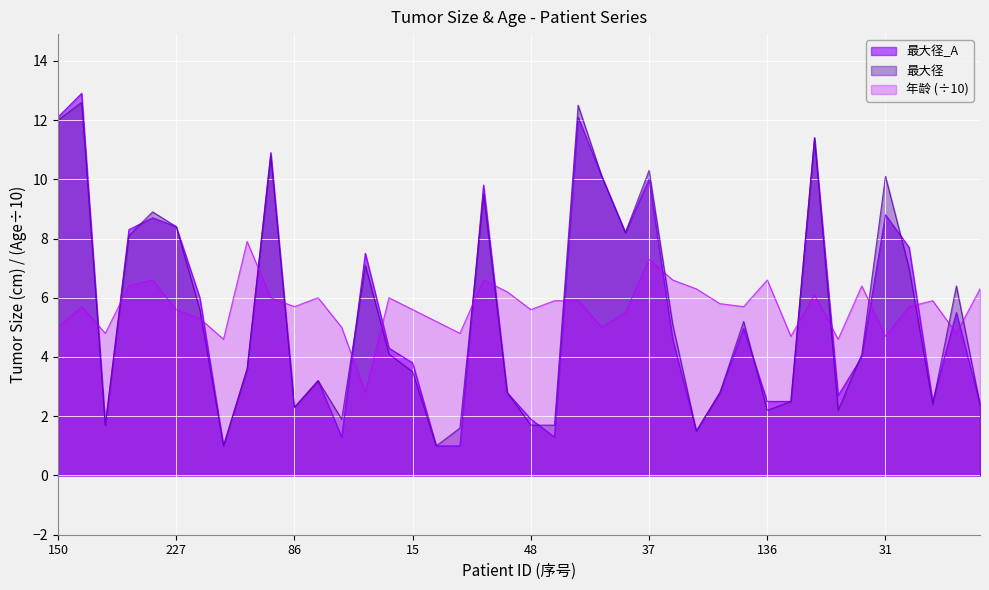

Reading left to right, extract all data points from this chart.

最大径_A: 150=12.1	223=12.9	237=1.7	102=8.3	24=8.7	227=8.4	104=6.0	169=1.0	22=3.6	220=10.9	86=2.3	195=3.2	55=1.3	189=7.5	113=4.3	15=3.8	76=1.0	53=1.0	201=9.8	91=2.8	48=1.9	132=1.3	16=12.1	167=10.1	194=8.2	37=10.0	23=4.6	141=1.5	233=2.8	123=5.0	136=2.5	179=2.5	147=11.4	65=2.7	100=4.0	31=8.8	44=7.7	118=2.5	9=5.5	138=2.4
最大径: 150=12.0	223=12.6	237=1.7	102=8.1	24=8.9	227=8.4	104=5.6	169=1.0	22=3.6	220=10.8	86=2.3	195=3.2	55=1.9	189=7.1	113=4.1	15=3.5	76=1.0	53=1.6	201=9.5	91=2.8	48=1.7	132=1.7	16=12.5	167=10.1	194=8.2	37=10.3	23=5.1	141=1.5	233=2.8	123=5.2	136=2.2	179=2.5	147=11.4	65=2.2	100=4.1	31=10.1	44=7.0	118=2.4	9=6.4	138=2.4
年龄: 150=5.0	223=5.7	237=4.8	102=6.4	24=6.6	227=5.6	104=5.3	169=4.6	22=7.9	220=6.0	86=5.7	195=6.0	55=5.0	189=2.8	113=6.0	15=5.6	76=5.2	53=4.8	201=6.6	91=6.2	48=5.6	132=5.9	16=5.9	167=5.0	194=5.5	37=7.3	23=6.6	141=6.3	233=5.8	123=5.7	136=6.6	179=4.7	147=6.1	65=4.6	100=6.4	31=4.7	44=5.7	118=5.9	9=4.8	138=6.3